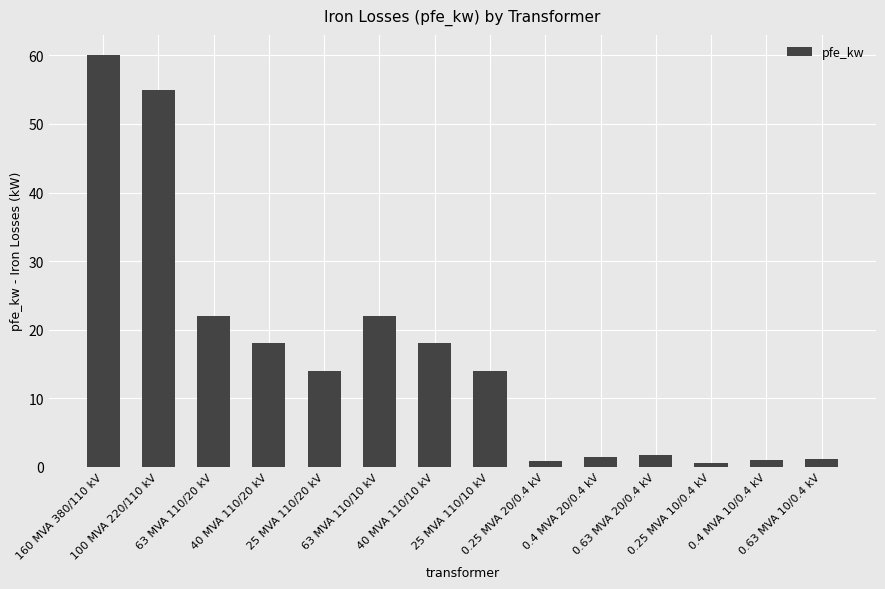

The value at 40 MVA 110/10 kV is 18.0. True or false?

True